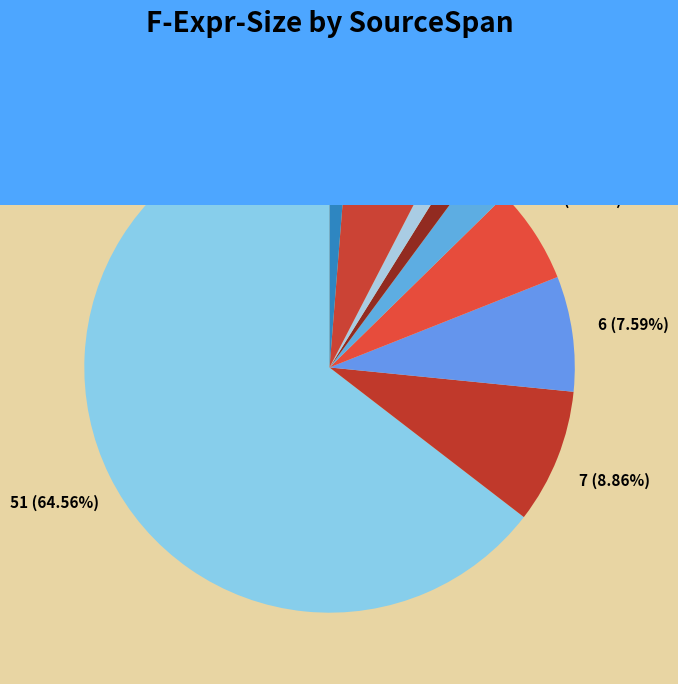

Rank the categories by value from lowest to highest.

(3,17)-(3,18), (11,17)-(11,31), (11,32)-(11,33), (3,16)-(3,19), (3,15)-(3,25), (11,17)-(11,43), (3,11)-(3,25), (3,9)-(3,25), (3,3)-(11,50)